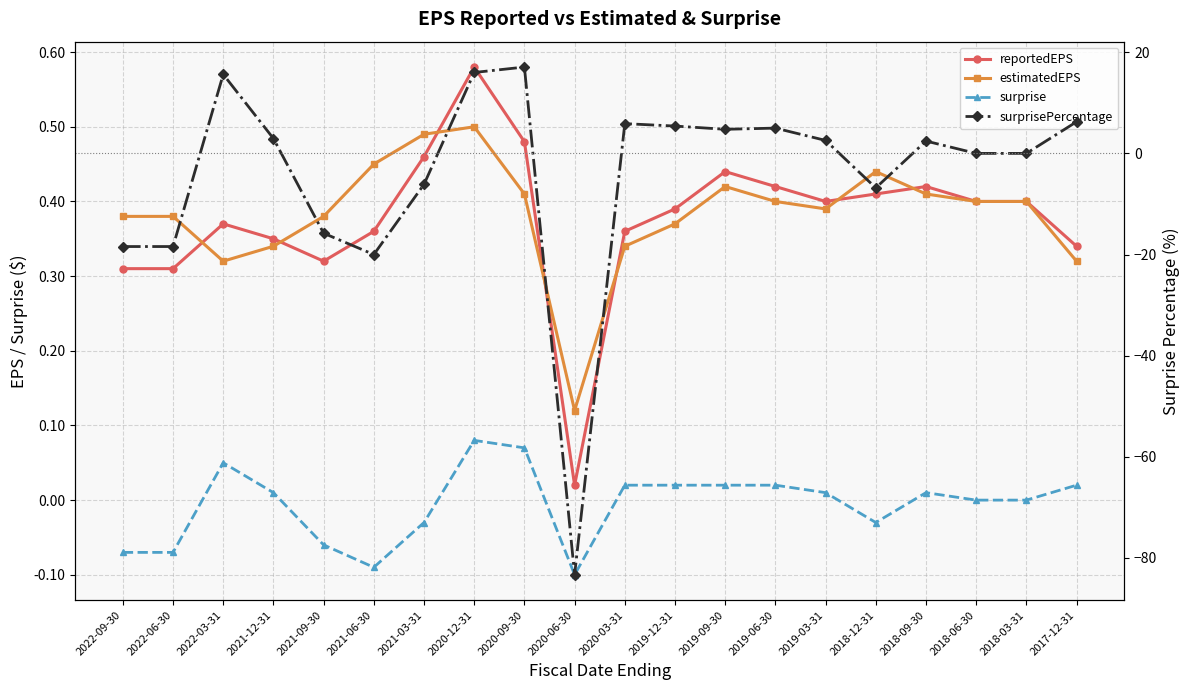

List the series in order of their peak value, highest first.

surprisePercentage, reportedEPS, estimatedEPS, surprise